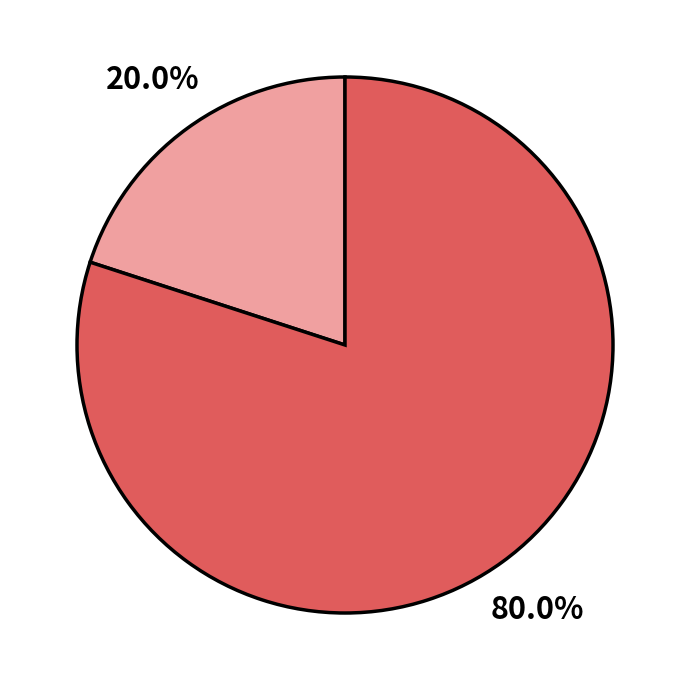

How many slices are in this pie chart?

2